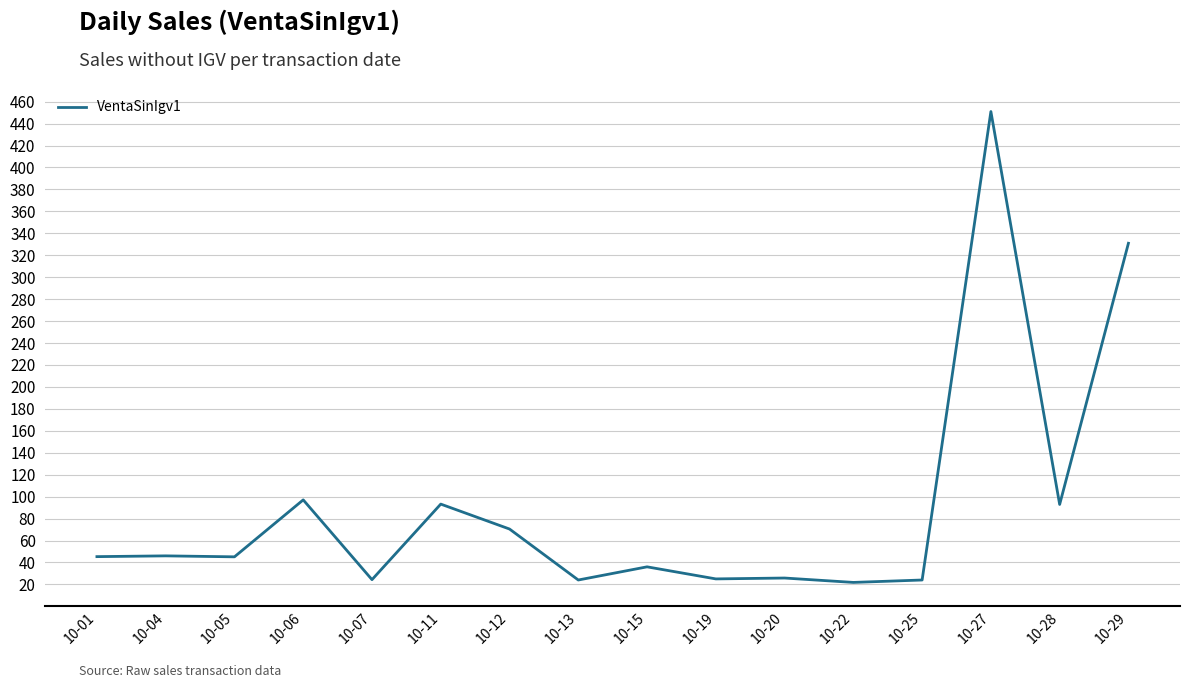

What value does the data have at 10-13?

24.0